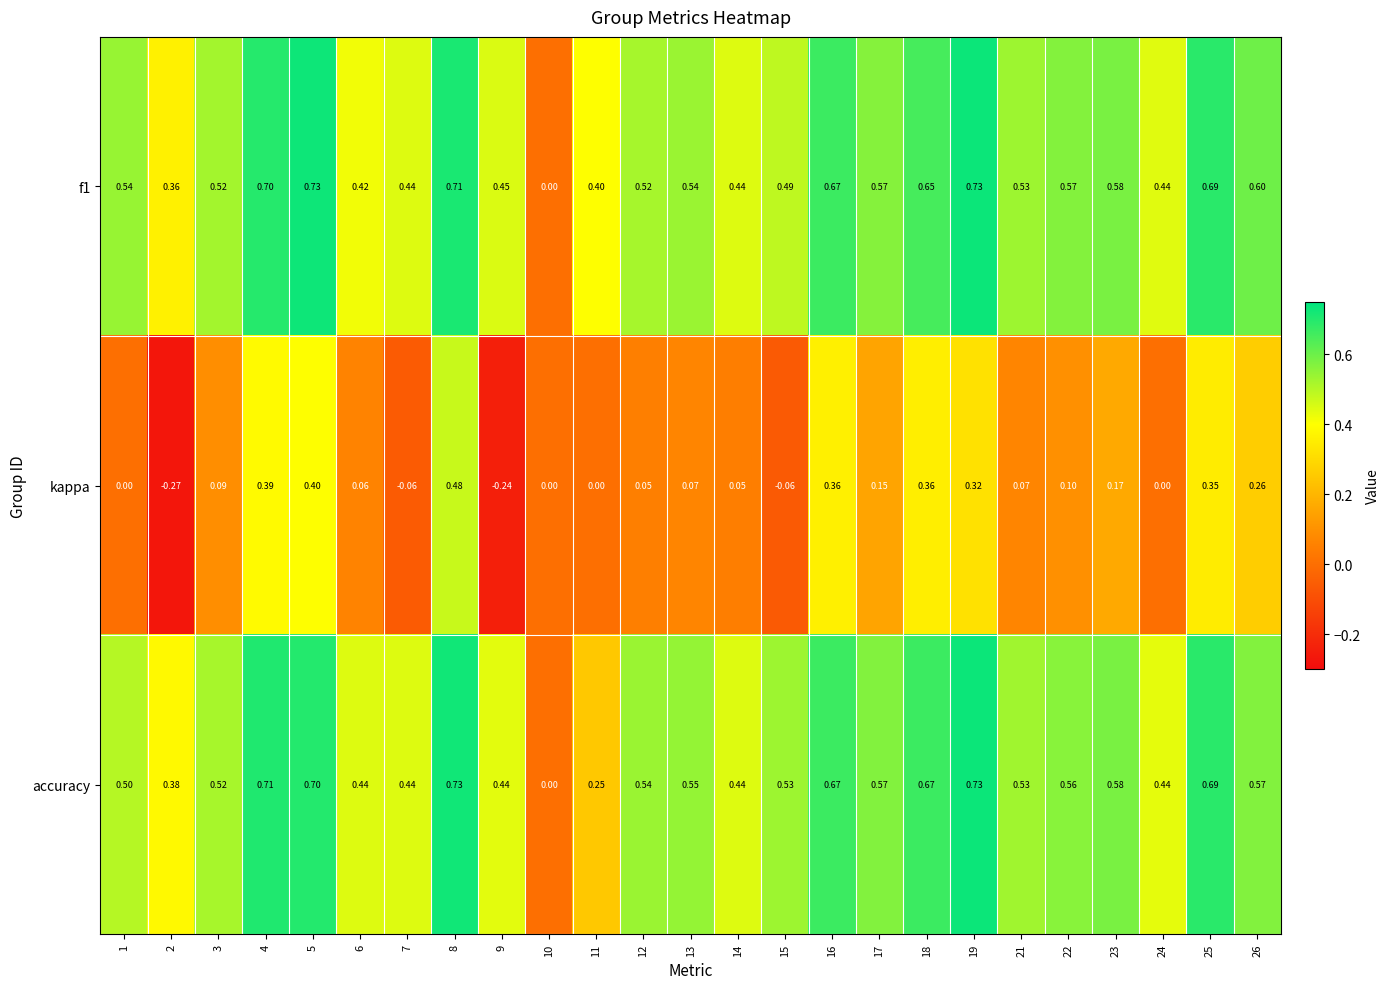

Which series has the largest range (max minus min)?

kappa